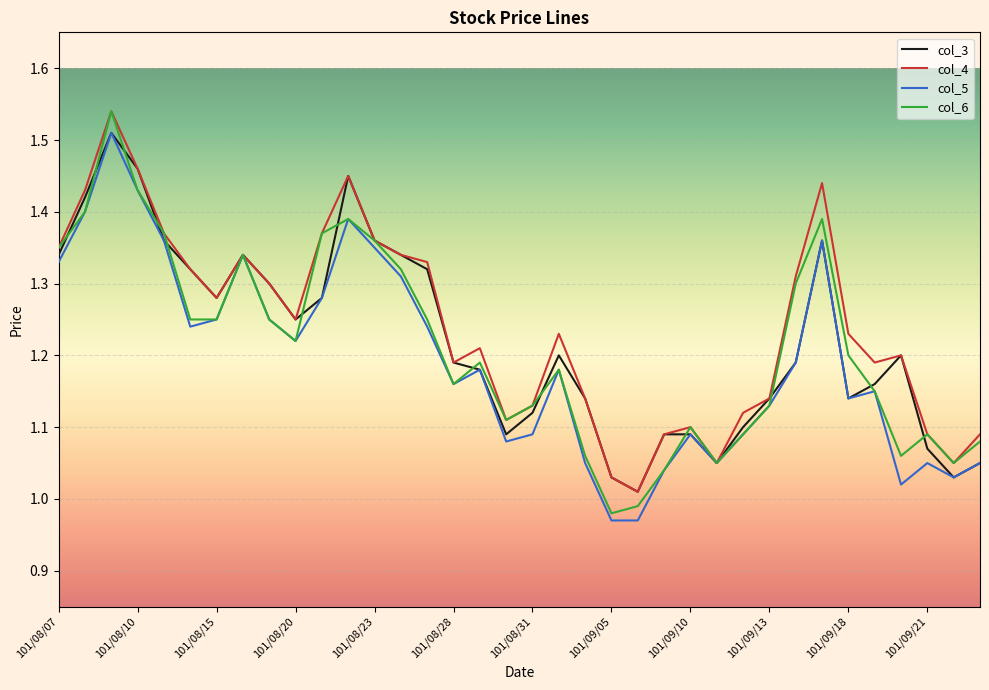

What are all the series names shown in the legend?

col_3, col_4, col_5, col_6